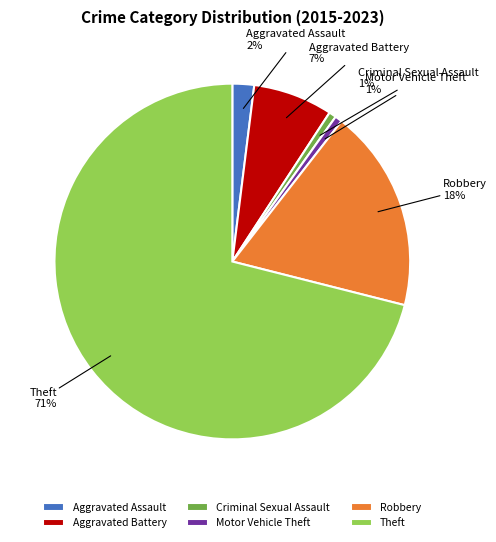

To the nearest percent, what percentage of the pie is Aggravated Battery?

7%